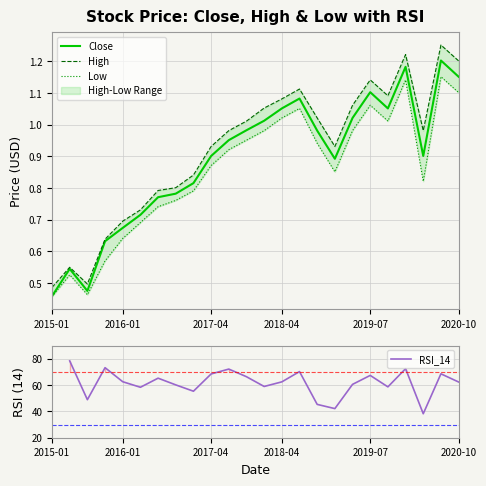

Between 10 and 8, which is larger?

10